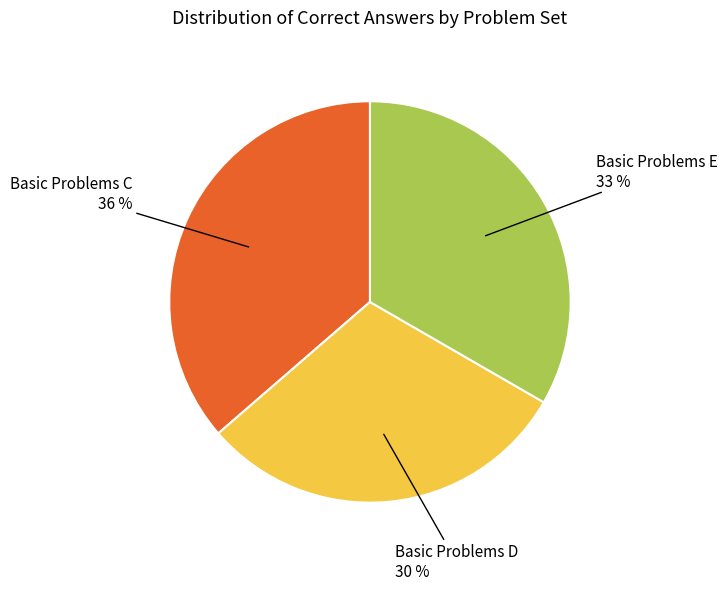

How many segments does this pie chart have?

3